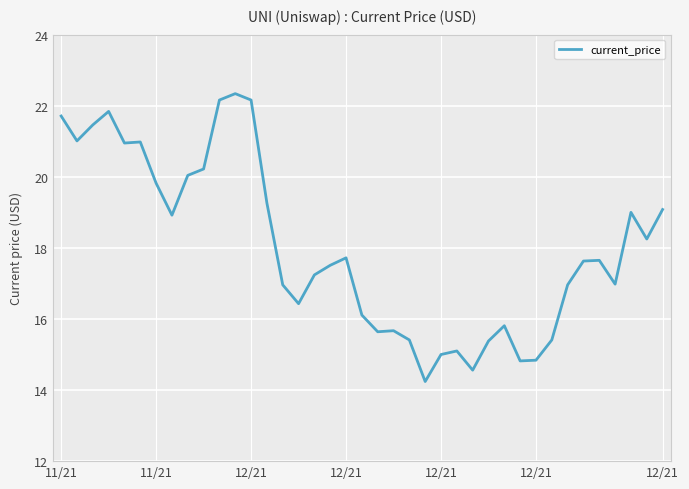

What is the greatest value displayed?

22.3